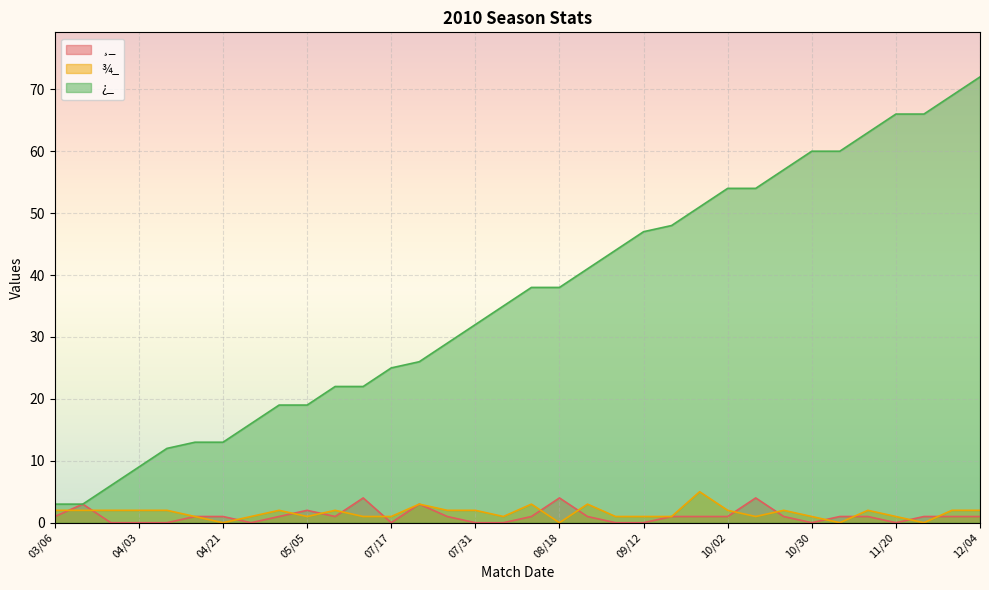

Does the chart display data point markers on the line(s)?

No